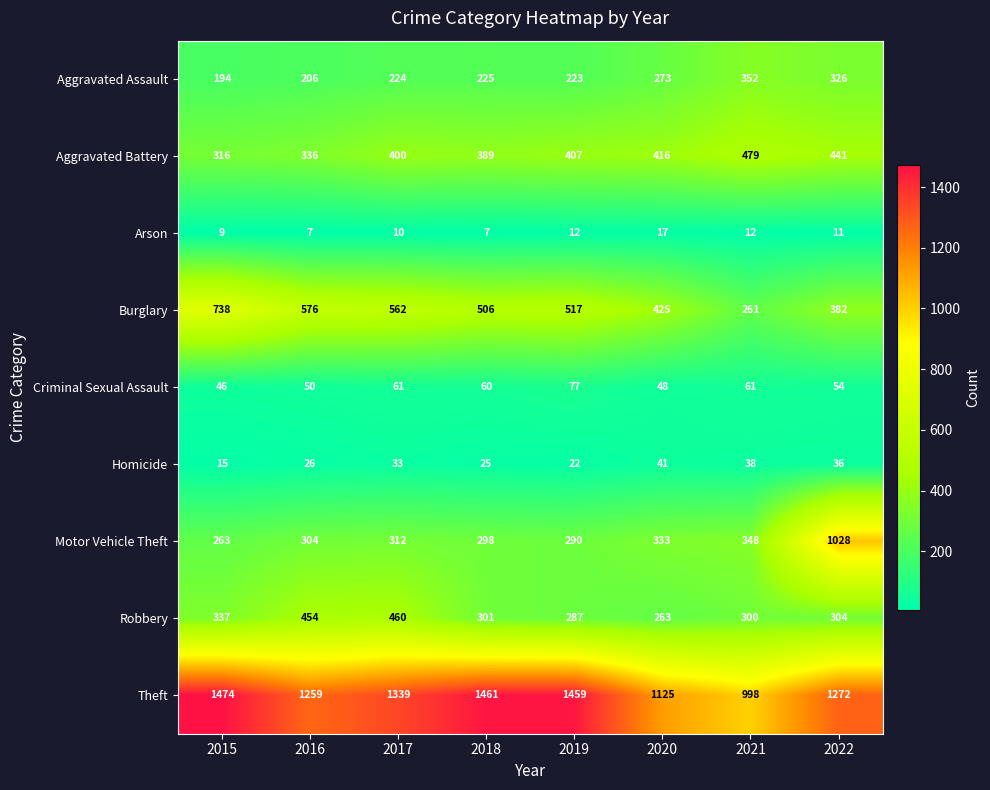

What is the sum of the Theft values at 2022 and 2017?

2611